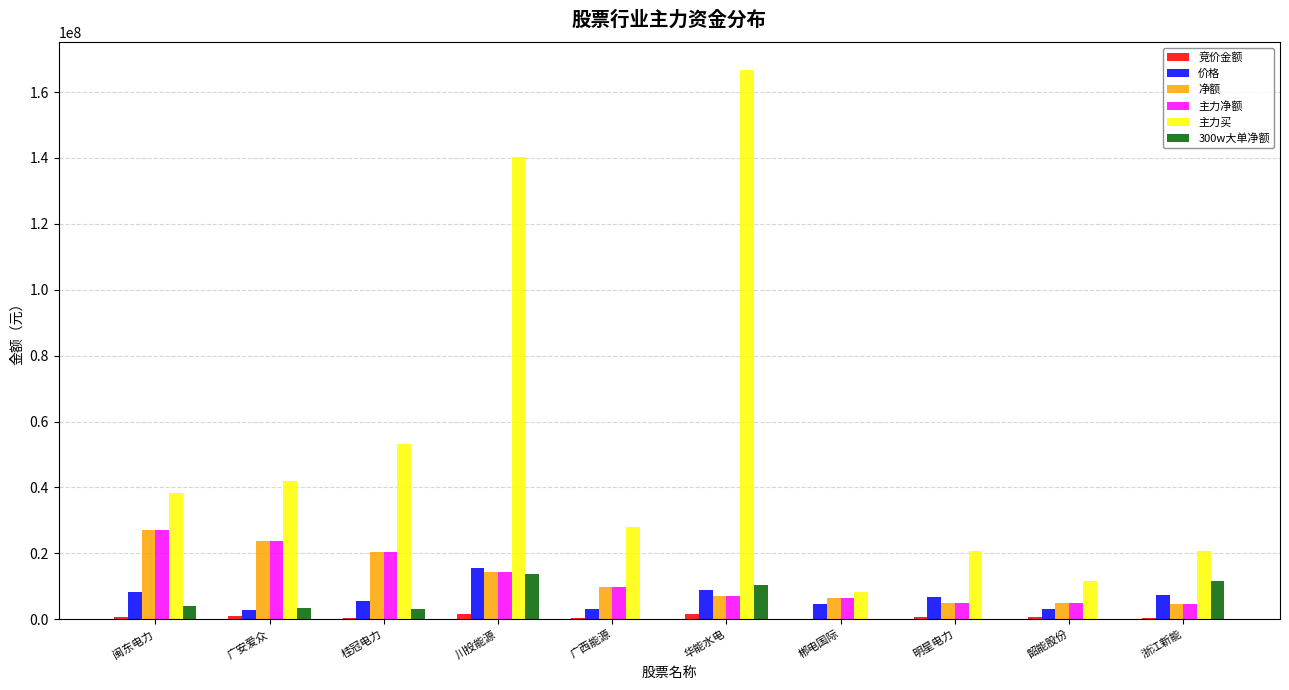

How many series are shown in this chart?

6